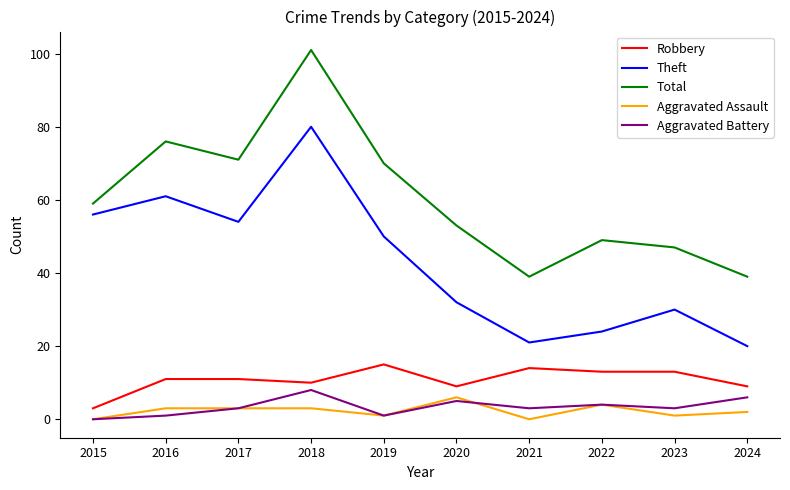

True or false: Total and Theft intersect in this chart.

False